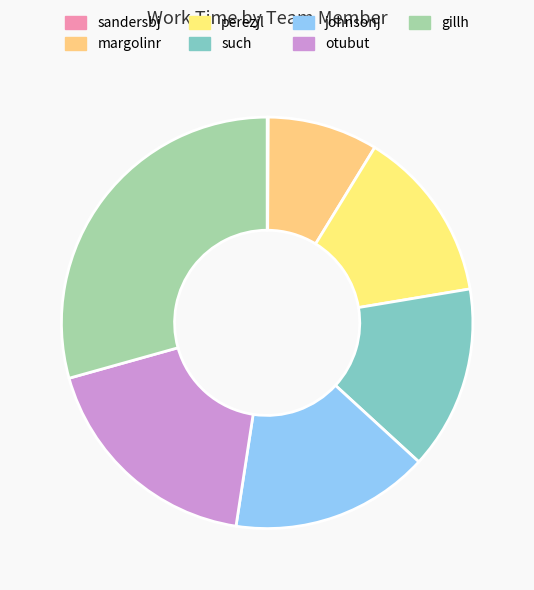

The sandersbj slice represents 1% of the pie. True or false?

False